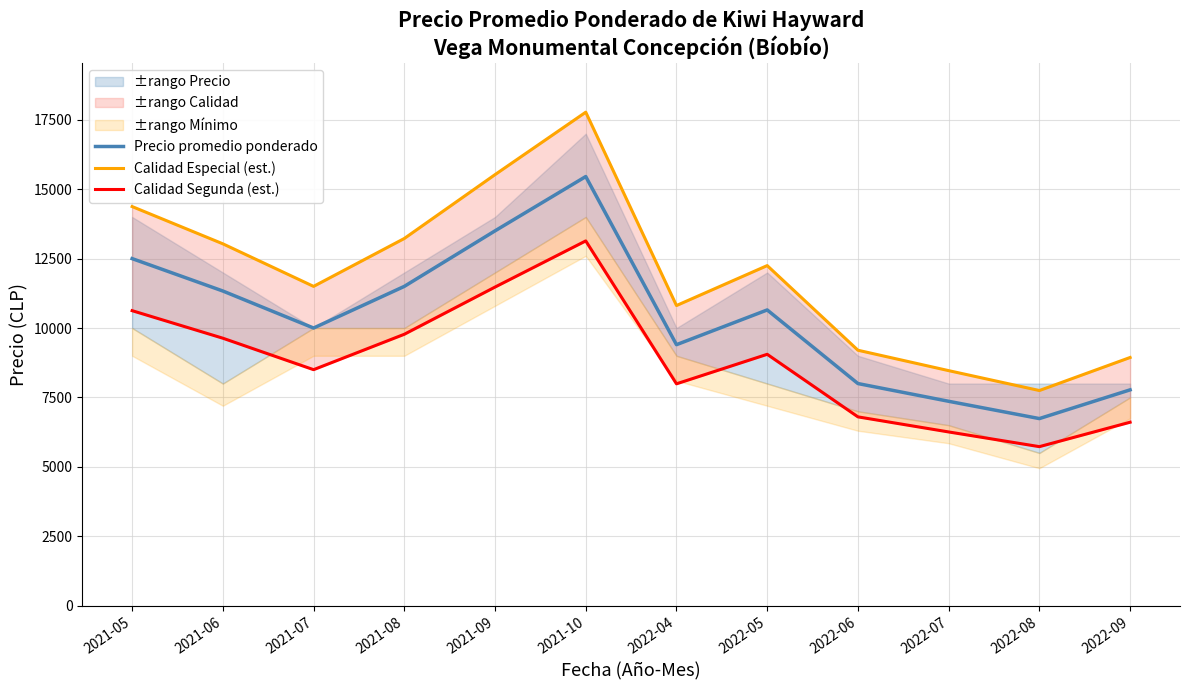

Rank the series by their average value, from highest to lowest.

Calidad Especial (est.), Precio promedio ponderado, Calidad Segunda (est.)